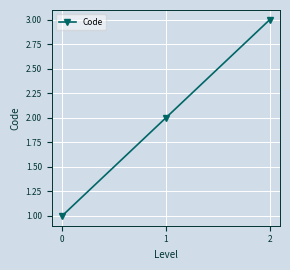

At which category does the chart reach its peak across all series?

2